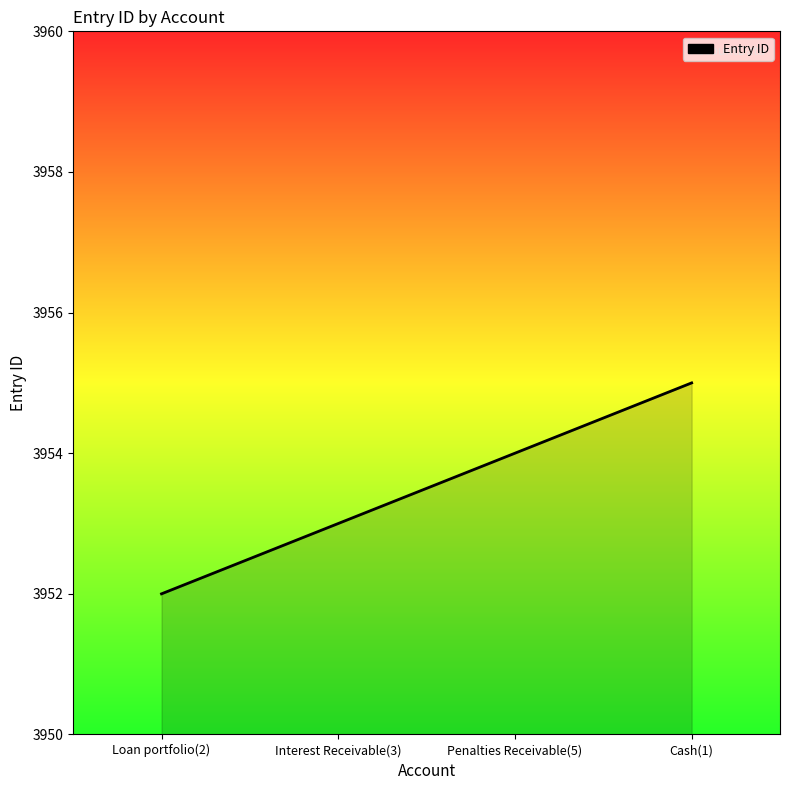

Reading left to right, transcribe all the data shown in this chart.

3952	3953	3954	3955